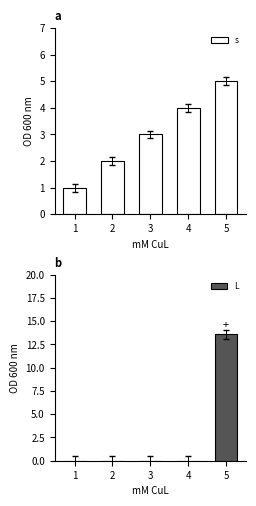

What is the highest value of the s series?

5